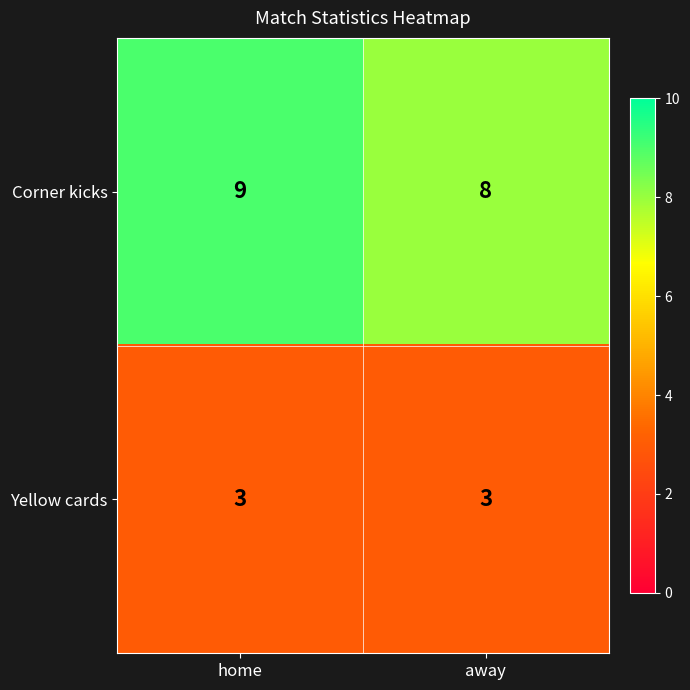

List the series in order of their peak value, highest first.

Corner kicks, Yellow cards